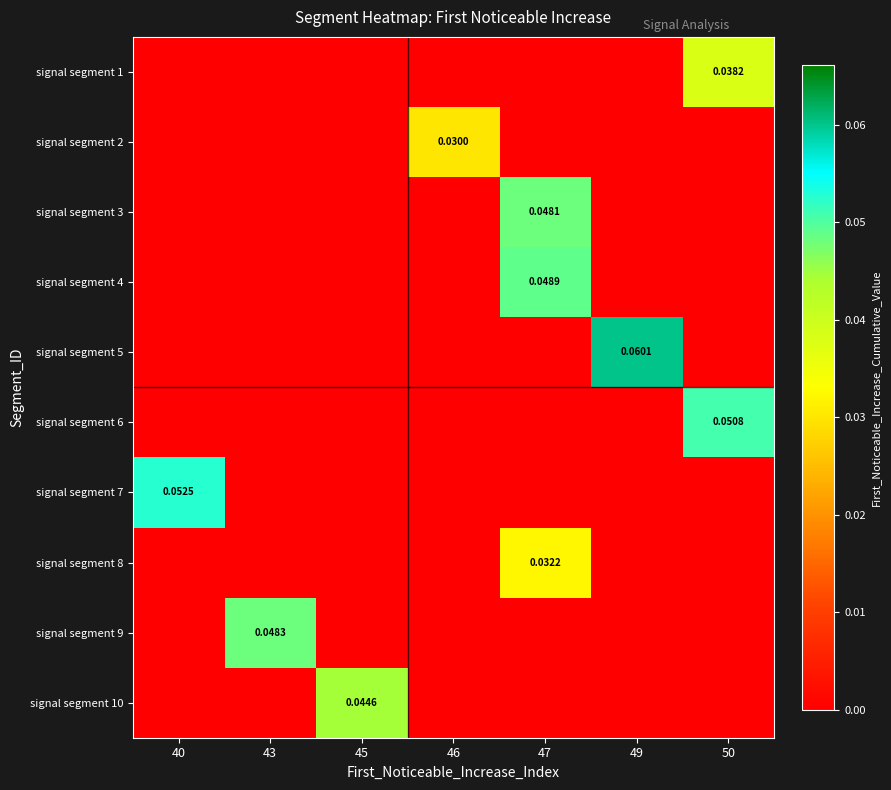

Which label corresponds to the largest value in the chart?

49